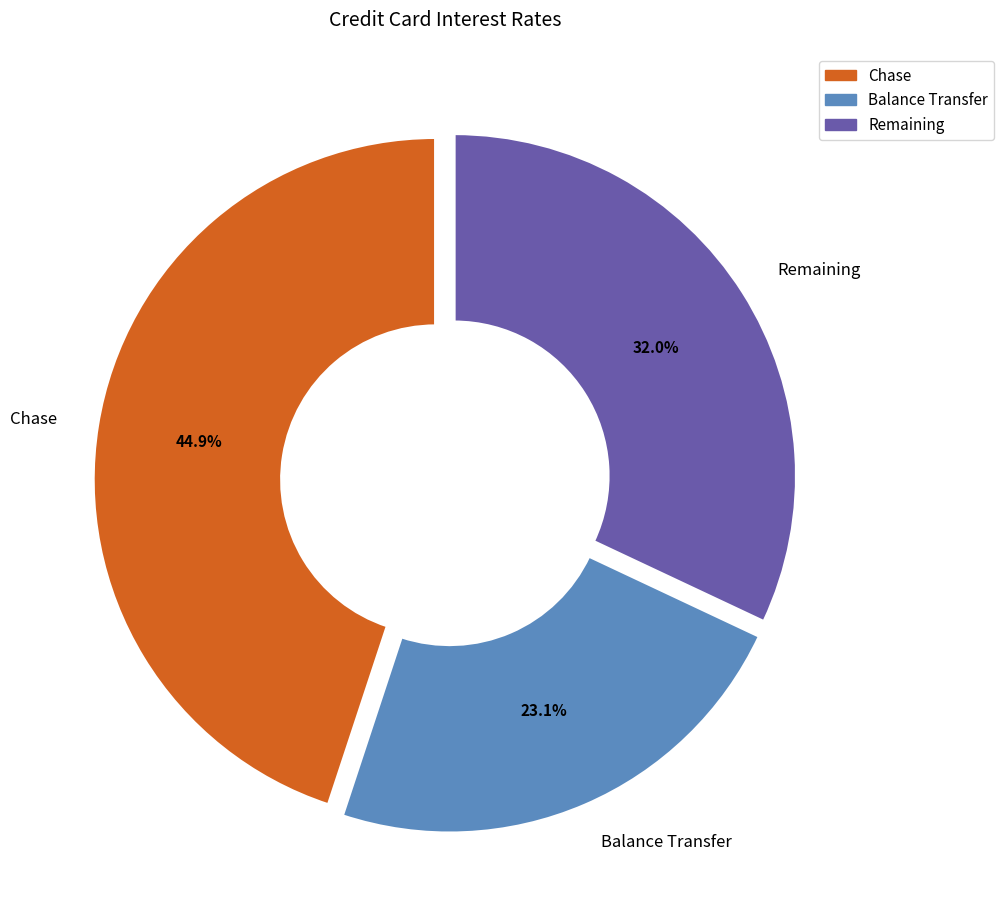

What is the total percentage of Balance Transfer and Remaining?

55.1%